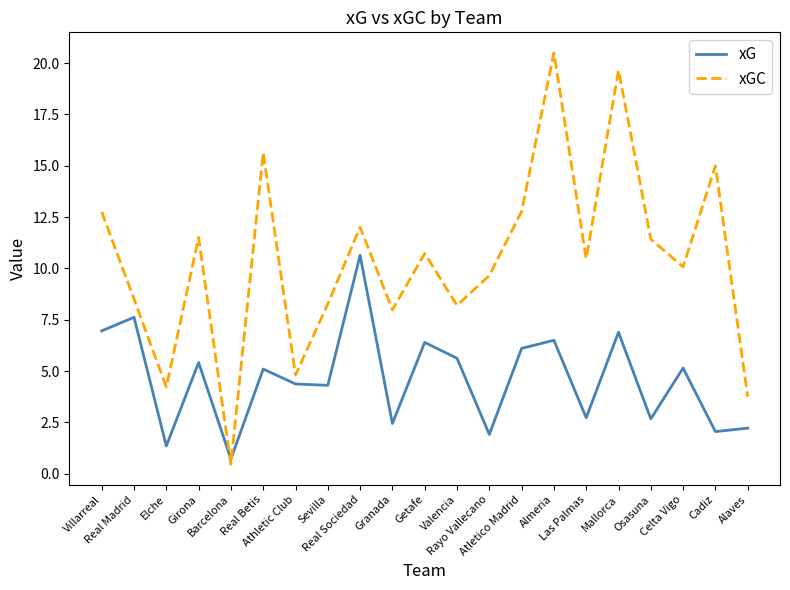

Which category has the lowest value in the xG series?

Barcelona